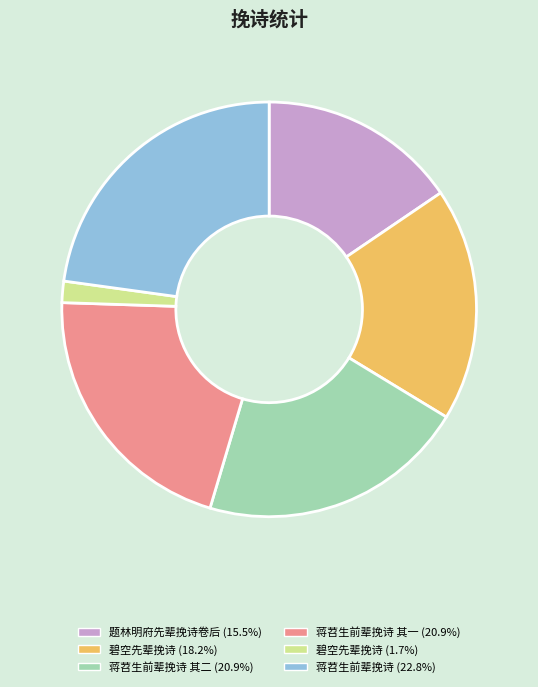

Is the sum of 蒋苕生前辈挽诗 其二 (20.9%) and 碧空先辈挽诗 (1.7%) greater than half?

No